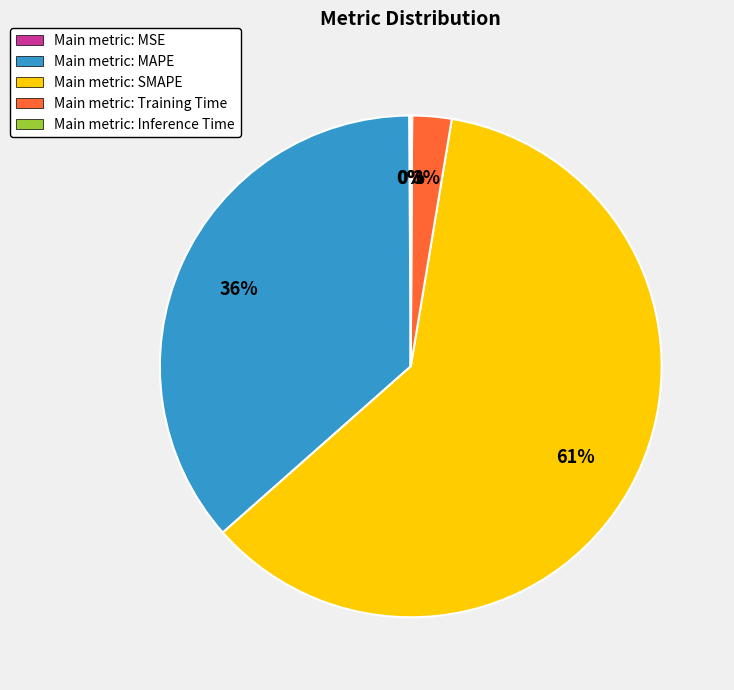

What percentage is the Main metric: SMAPE slice, to the nearest percent?

61%